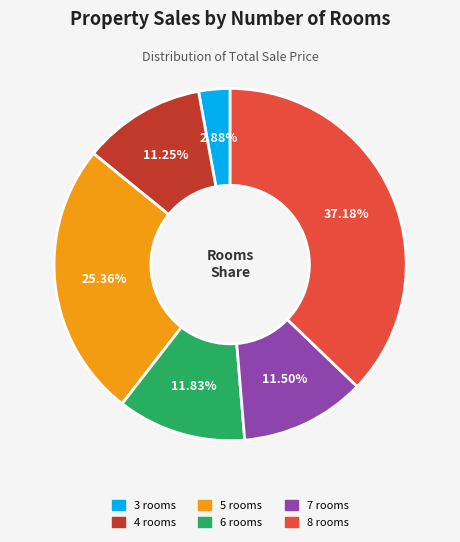

Between 3 rooms and 6 rooms, which is larger?

6 rooms